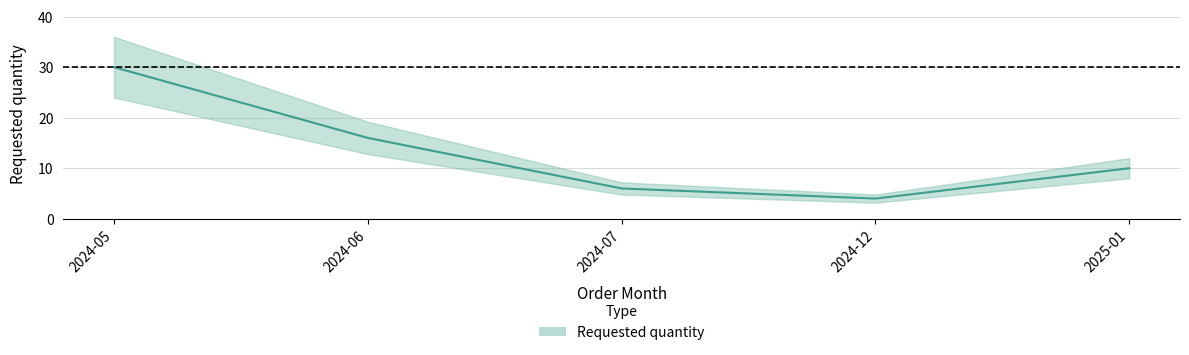

True or false: the data shows 10 at 2025-01.

True